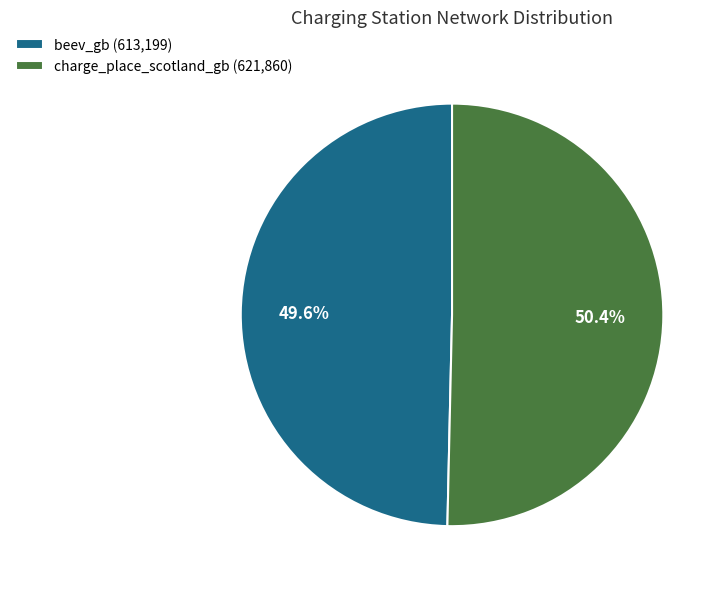

To the nearest percent, what is the difference between the largest and smallest slice percentages?

1%